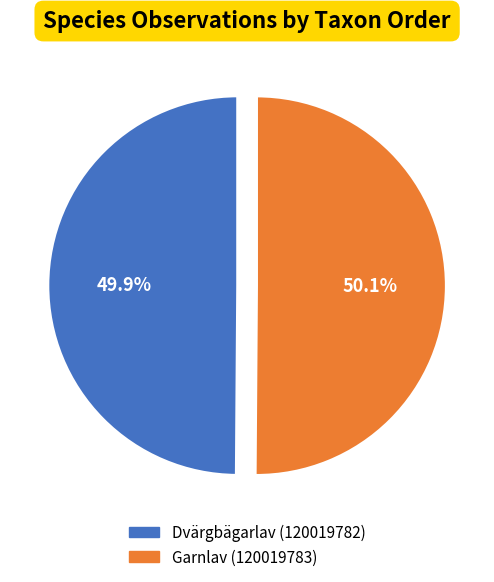

How many slices are in this pie chart?

2